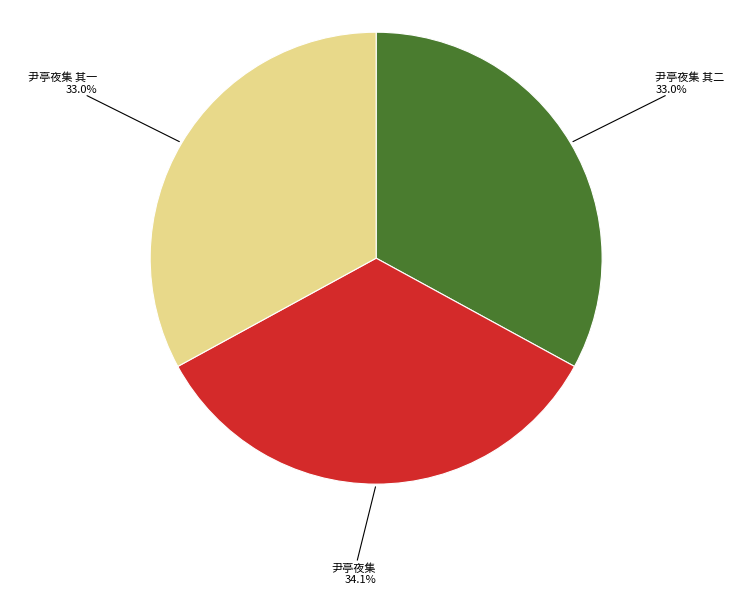

What percentage is the 尹亭夜集 其一 slice, to the nearest percent?

33%